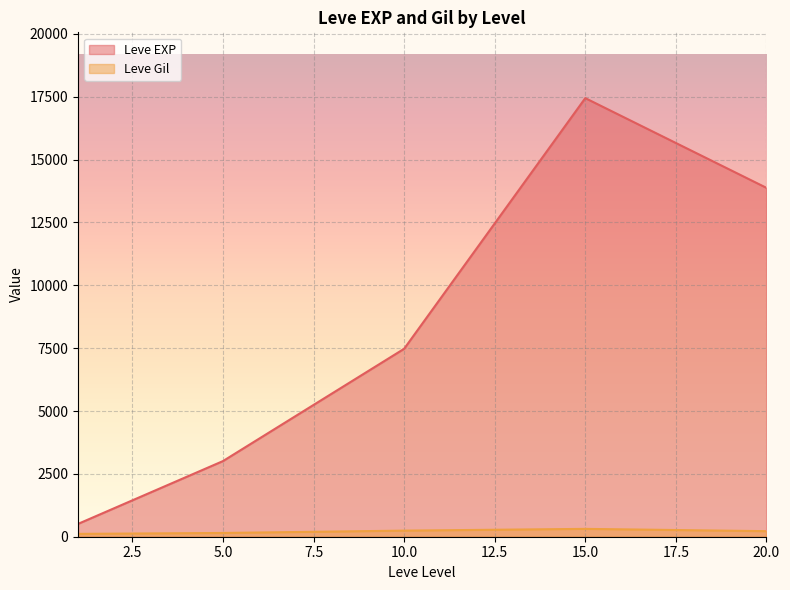

At which category does Leve Gil reach its first local valley?

1